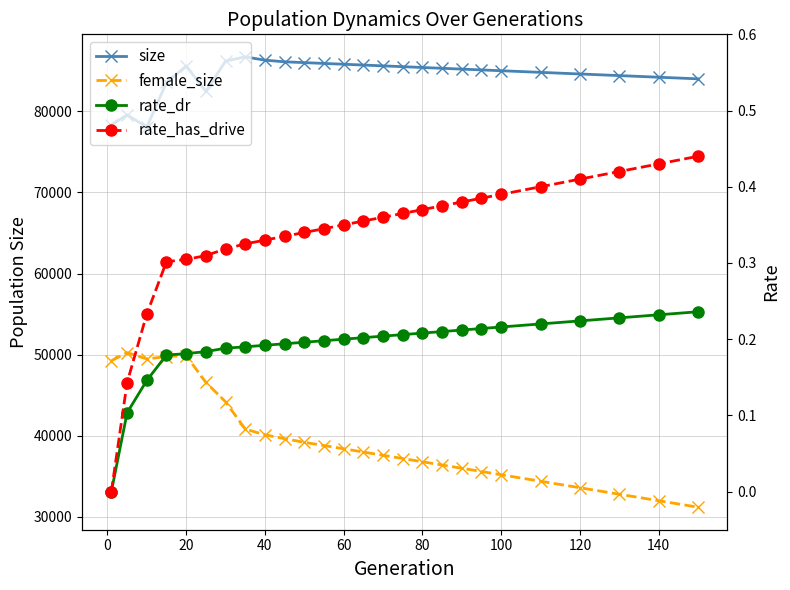

Count the number of categories in the chart.

26